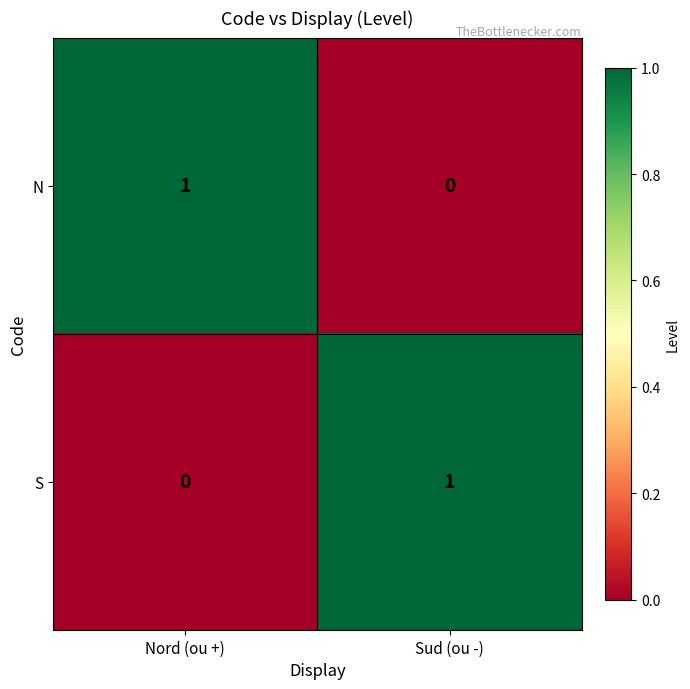

The value of N at Sud (ou -) is 0. True or false?

True